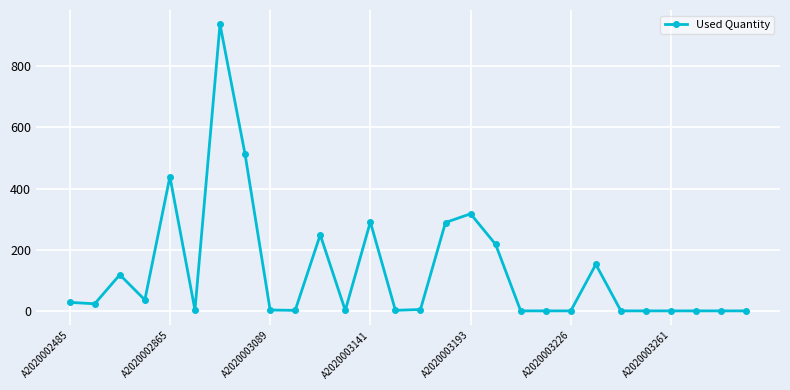

What is the greatest value displayed?

937.0